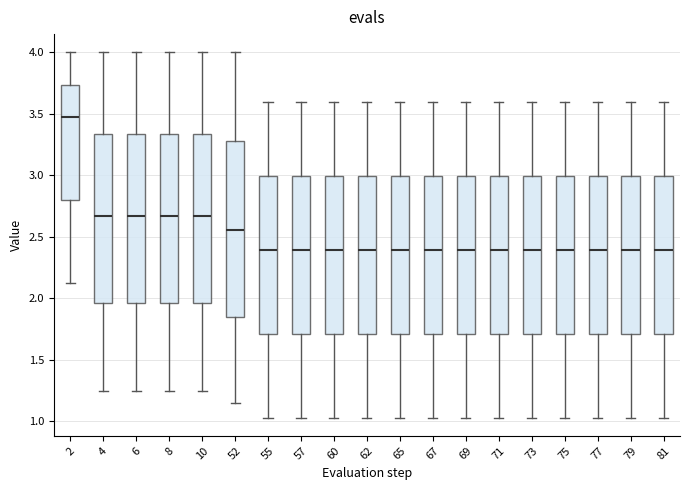

Reading left to right, transcribe this box plot: for each box, give where its median line is, the range the box spans, and where its two whiskers end, as read against the y-axis. The values are not printed on the chart, so give them approximately, as read against the axis.

2: median 3.45, box 2.80 to 3.75, whiskers 2.15 to 4.00
4: median 2.65, box 1.95 to 3.35, whiskers 1.25 to 4.00
6: median 2.65, box 1.95 to 3.35, whiskers 1.25 to 4.00
8: median 2.65, box 1.95 to 3.35, whiskers 1.25 to 4.00
10: median 2.65, box 1.95 to 3.35, whiskers 1.25 to 4.00
52: median 2.55, box 1.85 to 3.30, whiskers 1.15 to 4.00
55: median 2.40, box 1.70 to 3.00, whiskers 1.05 to 3.60
57: median 2.40, box 1.70 to 3.00, whiskers 1.05 to 3.60
60: median 2.40, box 1.70 to 3.00, whiskers 1.05 to 3.60
62: median 2.40, box 1.70 to 3.00, whiskers 1.05 to 3.60
65: median 2.40, box 1.70 to 3.00, whiskers 1.05 to 3.60
67: median 2.40, box 1.70 to 3.00, whiskers 1.05 to 3.60
69: median 2.40, box 1.70 to 3.00, whiskers 1.05 to 3.60
71: median 2.40, box 1.70 to 3.00, whiskers 1.05 to 3.60
73: median 2.40, box 1.70 to 3.00, whiskers 1.05 to 3.60
75: median 2.40, box 1.70 to 3.00, whiskers 1.05 to 3.60
77: median 2.40, box 1.70 to 3.00, whiskers 1.05 to 3.60
79: median 2.40, box 1.70 to 3.00, whiskers 1.05 to 3.60
81: median 2.40, box 1.70 to 3.00, whiskers 1.05 to 3.60